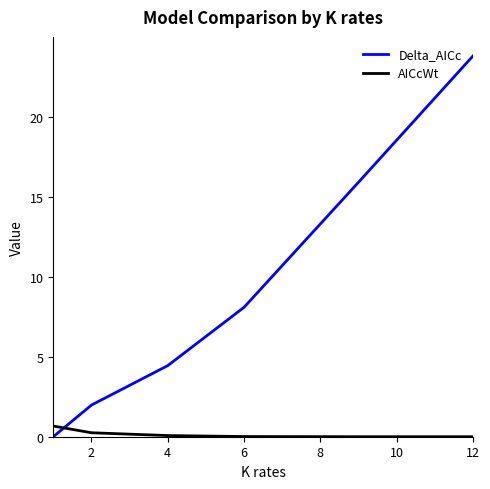

How many distinct data groups are displayed?

2